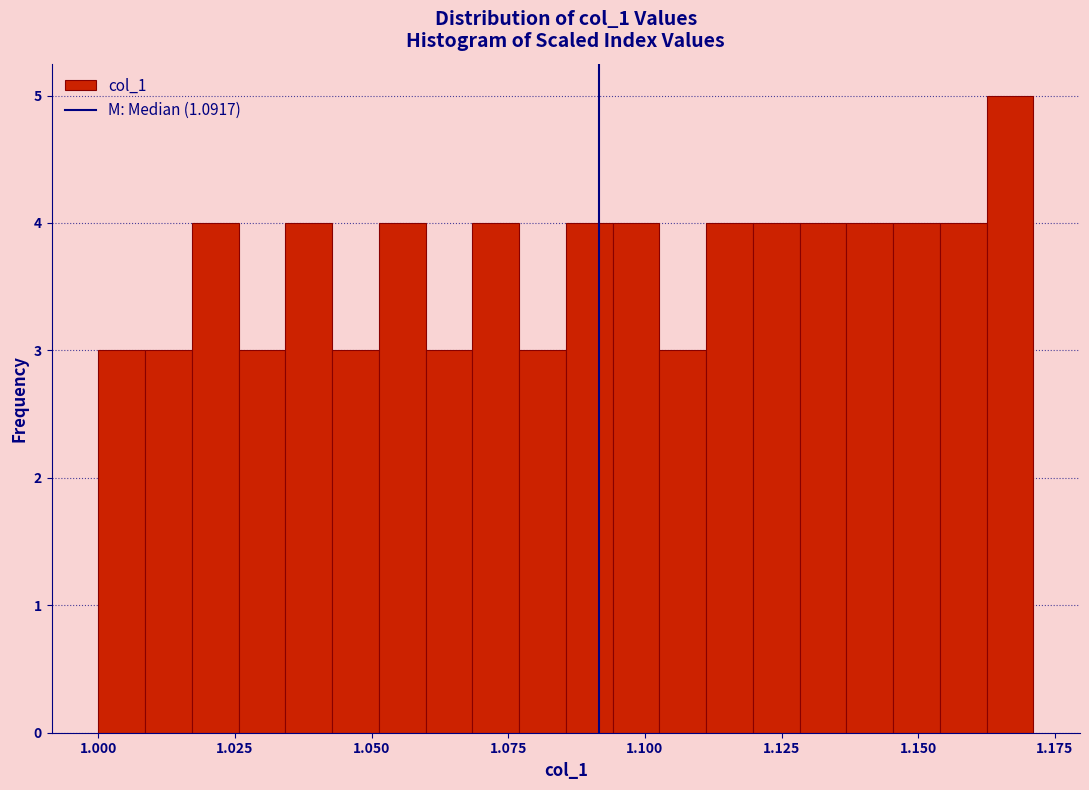

Read against the x-axis, roughly where is the centre of the tallest bar?

1.165